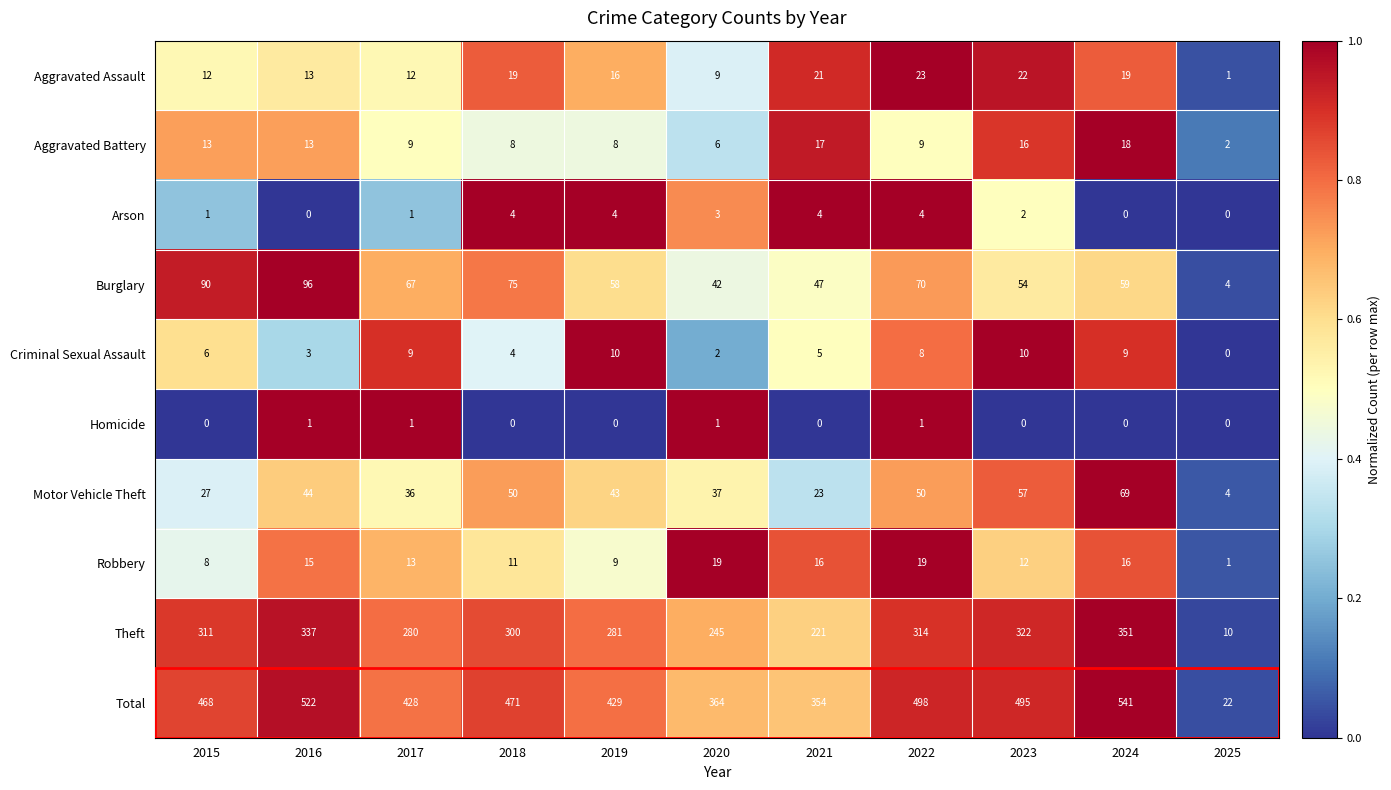

The Arson series shows 0 at 2024. True or false?

True